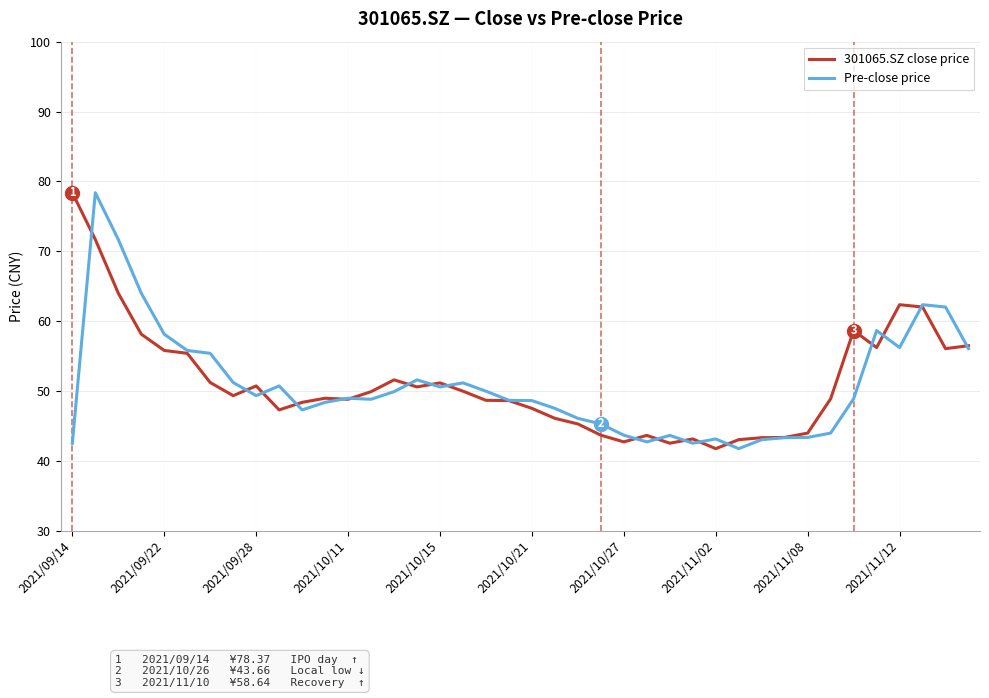

In Pre-close price, how many points are higher than both neighbors (excluding endpoints)?

9